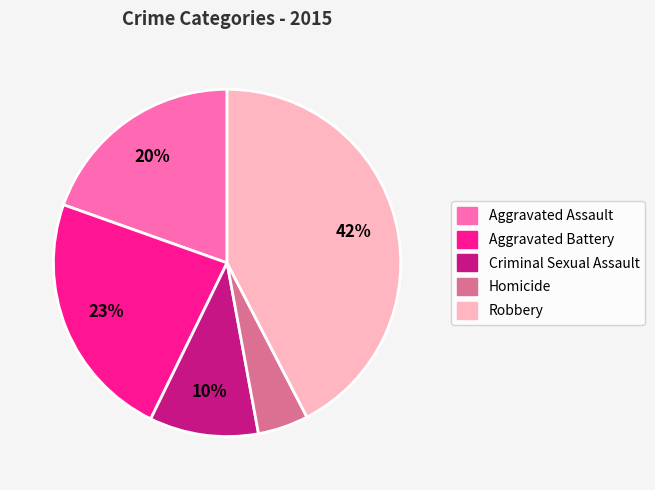

To the nearest percent, what portion does Homicide represent?

5%